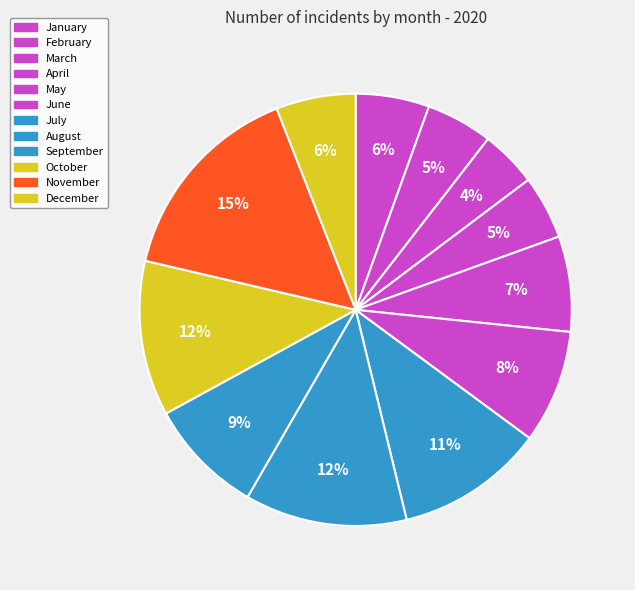

Combined, do May and December account for over 50%?

No